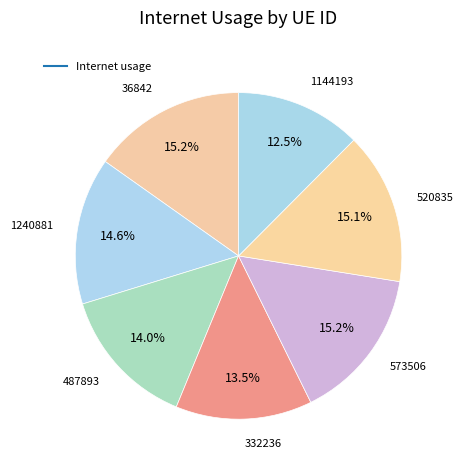

How many segments does this pie chart have?

7